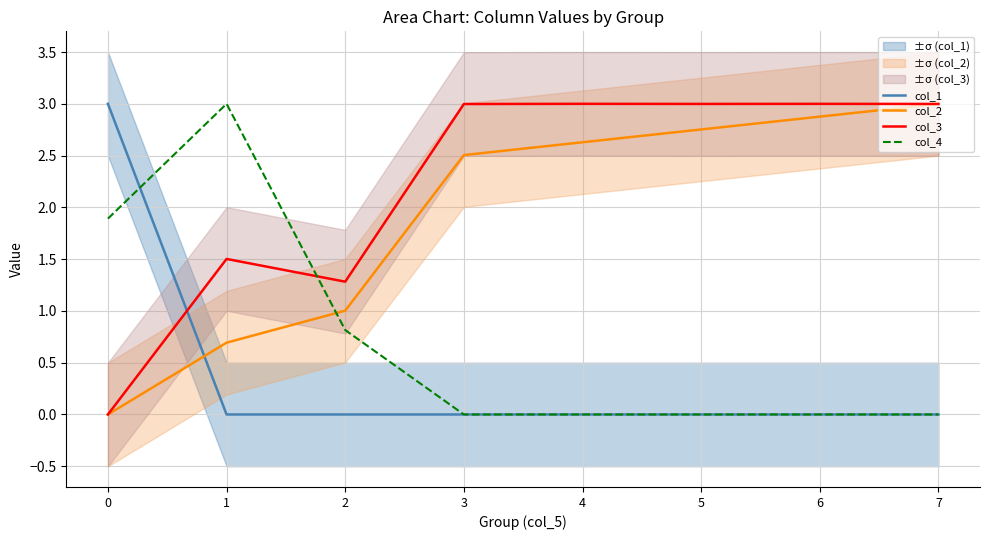

Which series has the largest range (max minus min)?

col_1